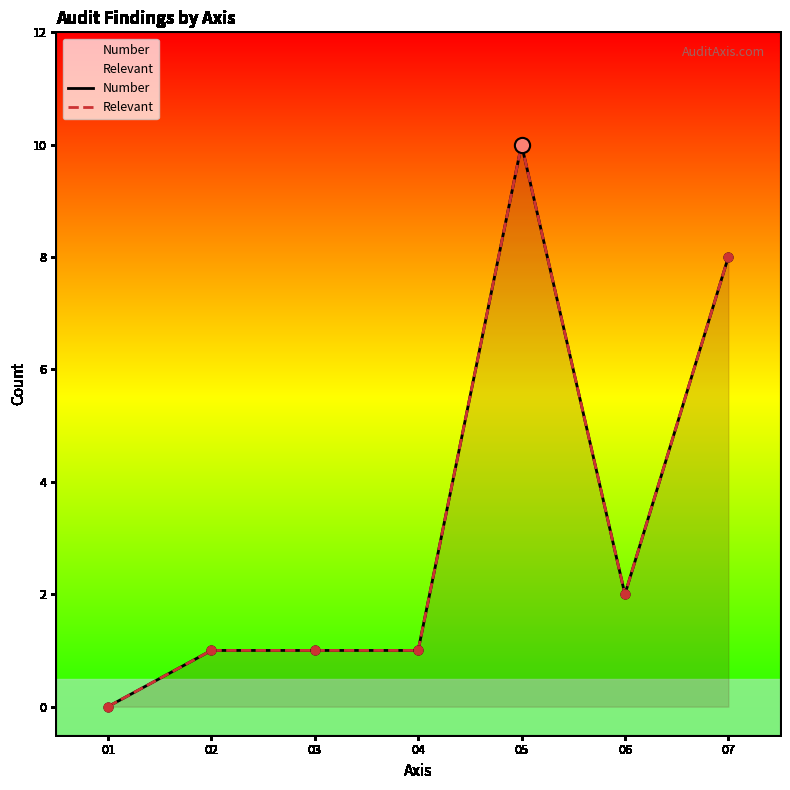

Which series has the largest total across all categories?

Number